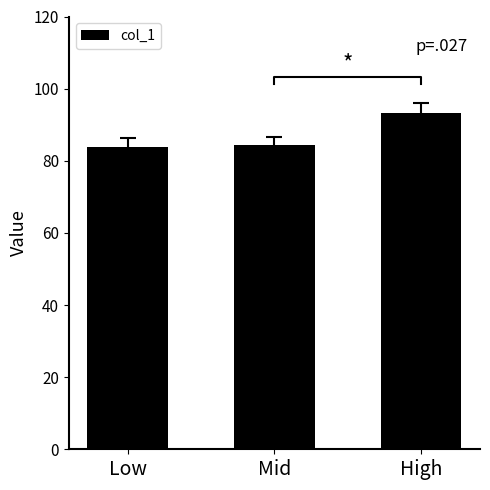

How many values are below 84?

1